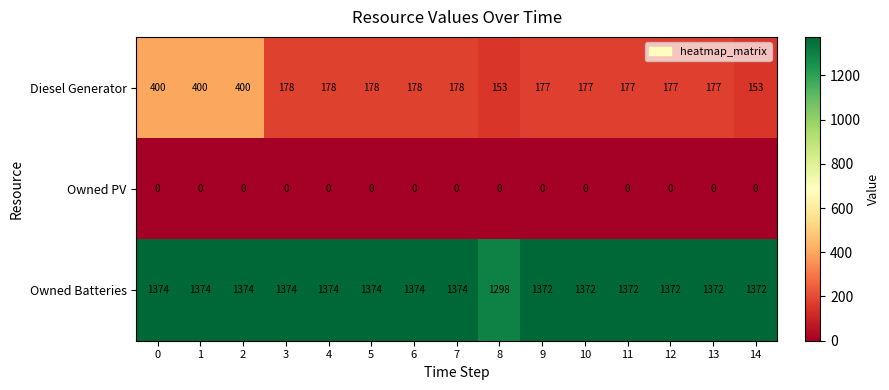

The Owned Batteries series shows 2456 at 5. True or false?

False